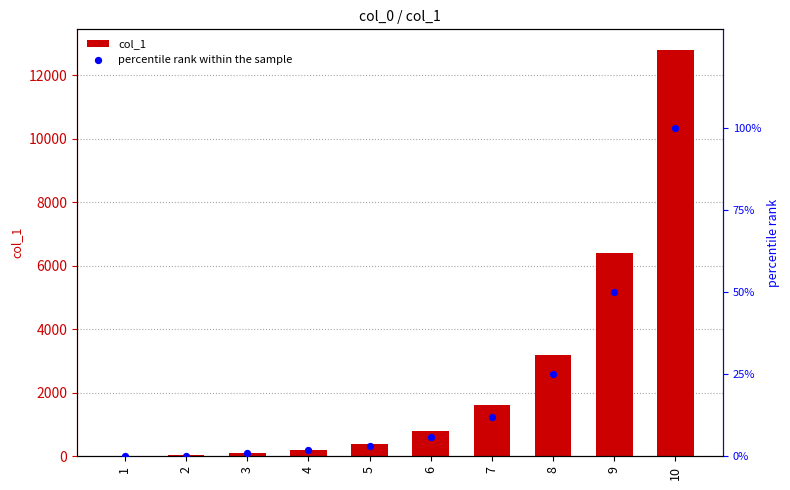

At how many categories does at least one series exceed 5636?

2